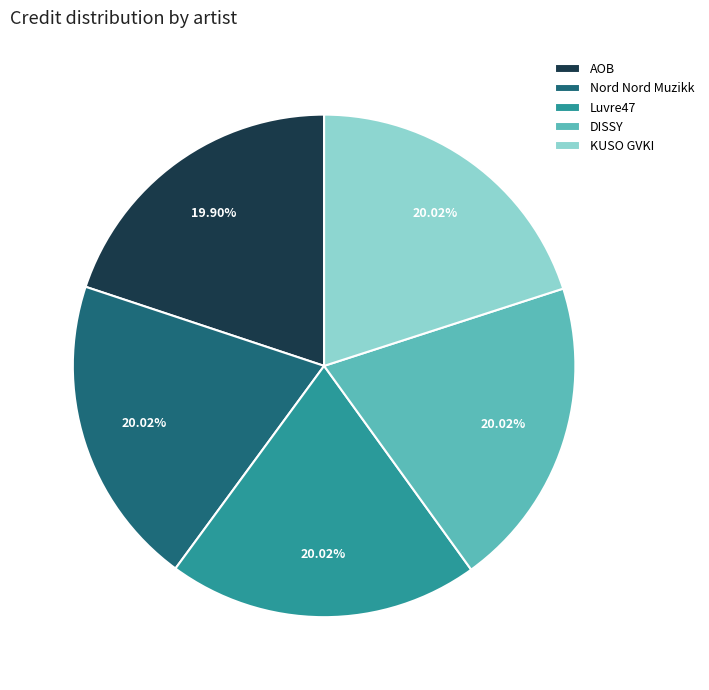

Combined, do AOB and Nord Nord Muzikk account for over 50%?

No